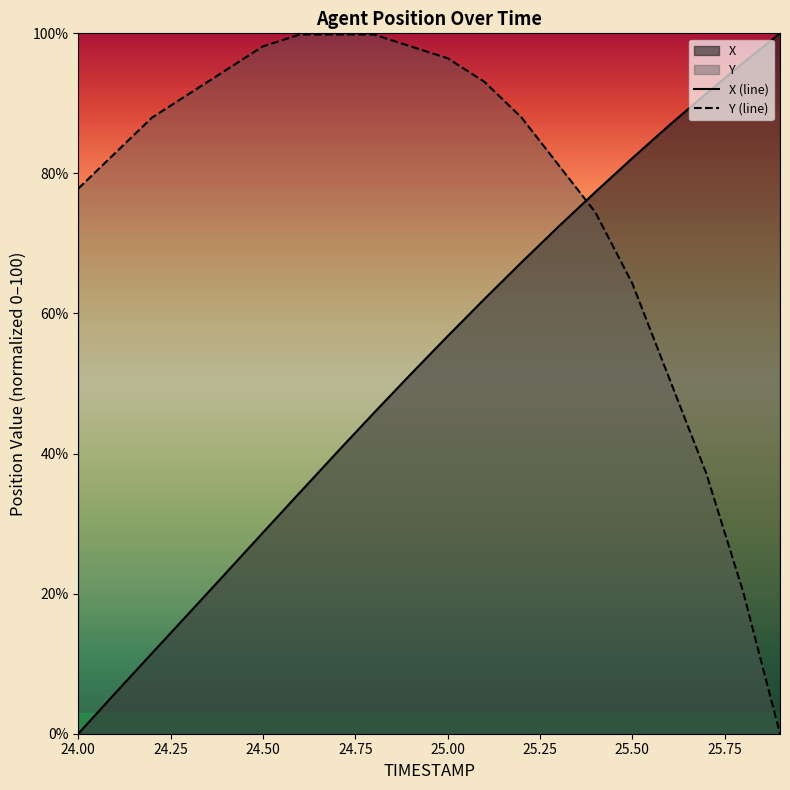

Rank the series by their average value, from highest to lowest.

Y (line), X (line)